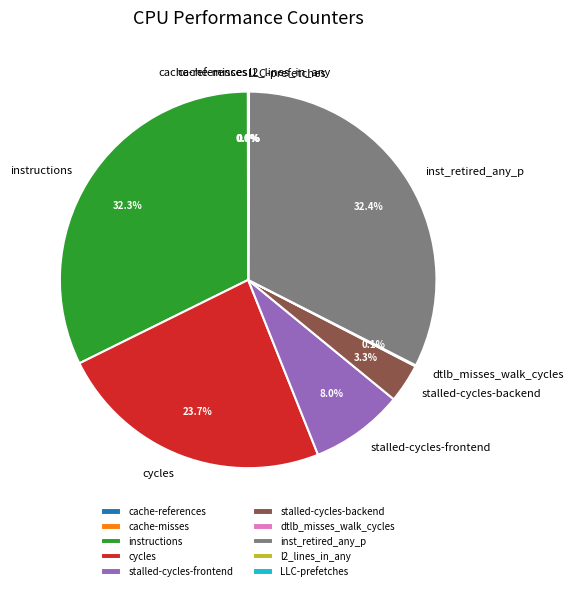

Does instructions represent more than half of the total?

No